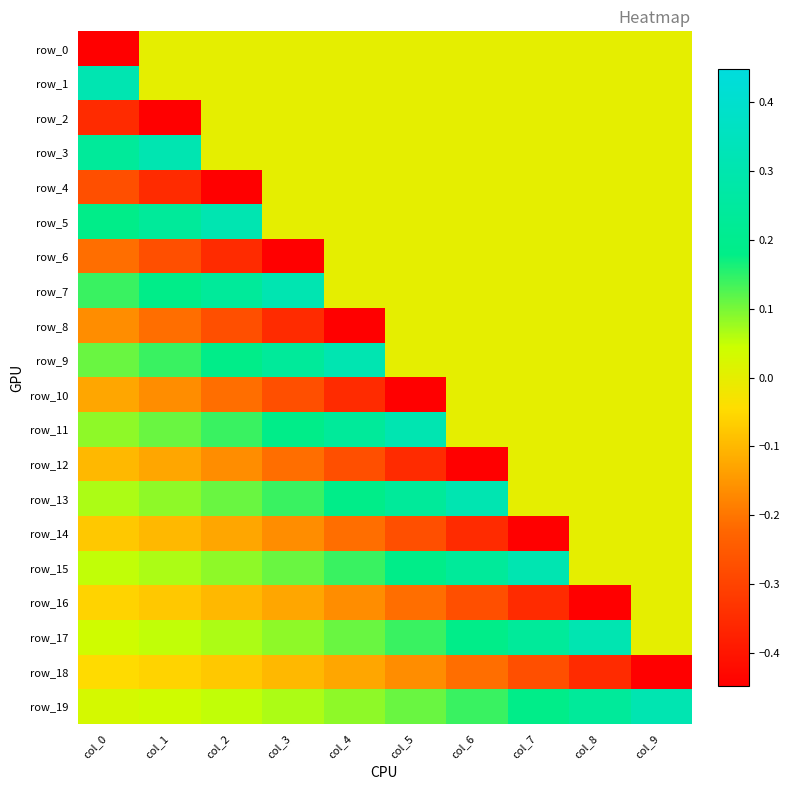

How many data points in row_2 are less than 0?

2